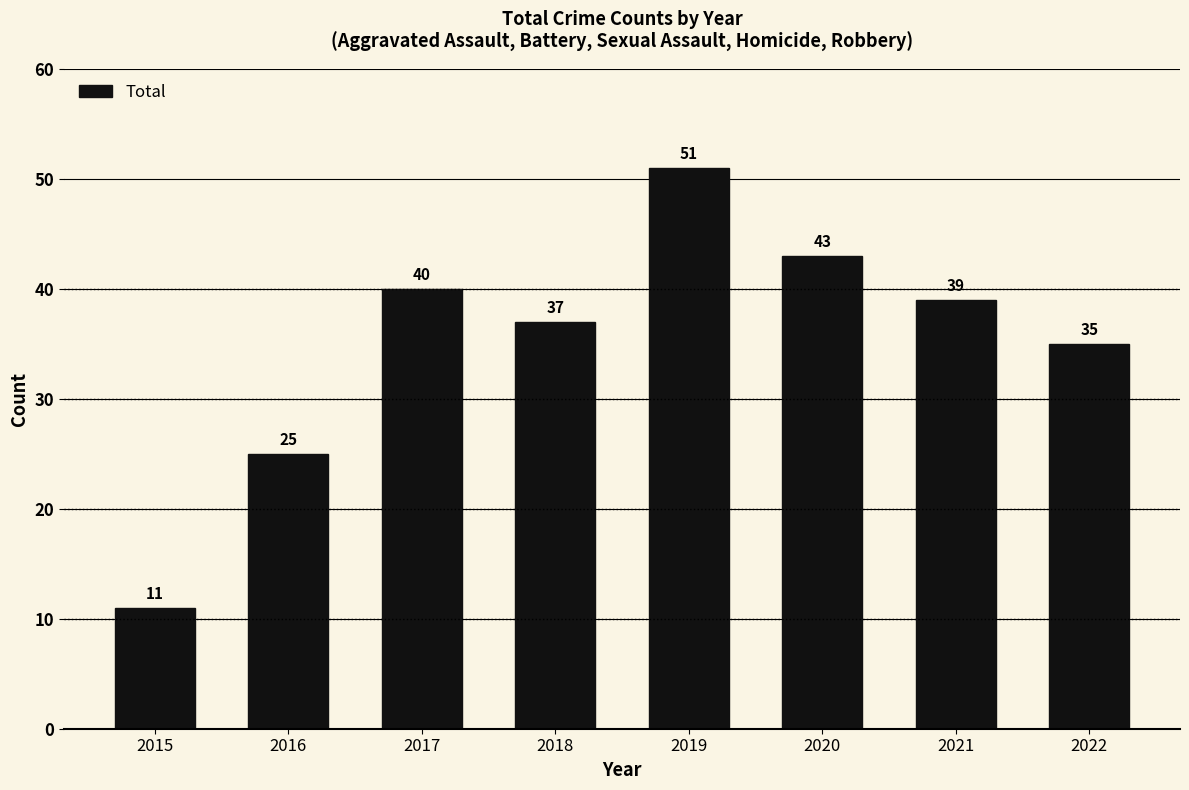

The chart shows a value of 15 at 2016. True or false?

False